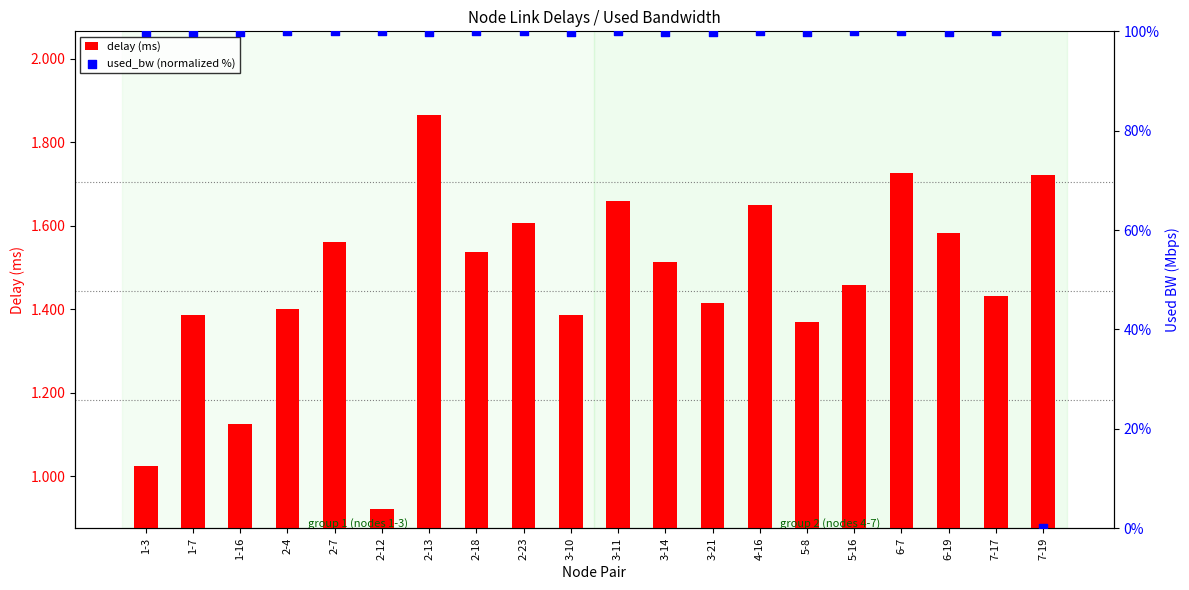

Is the value of delay (ms) at 3-14 greater than the value of used_bw (normalized %) at 1-3?

No